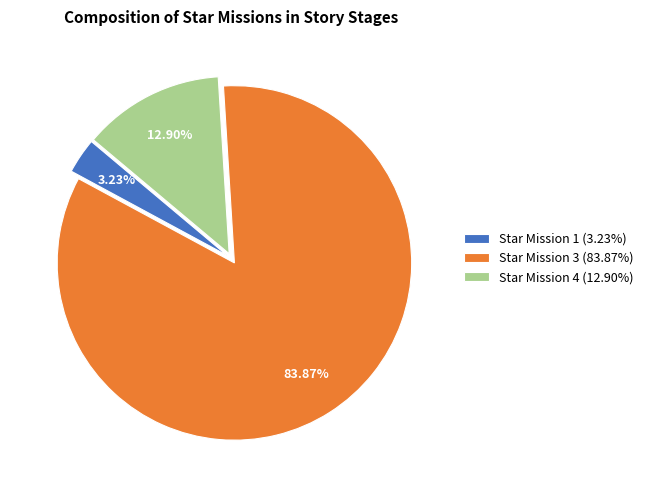

Which category accounts for the majority?

Star Mission 3 (83.87%)